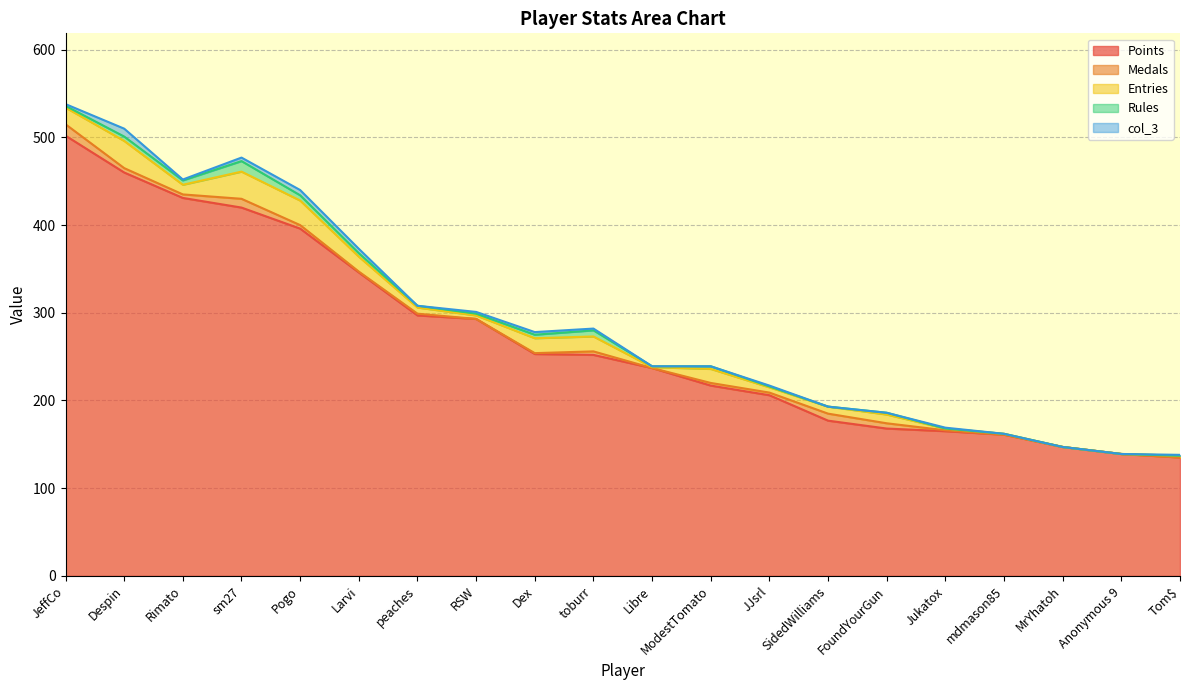

Reading left to right, list all the values displayed in this chart.

Points: JeffCo=502	Despin=460	Rimato=431	sm27=420	Pogo=396	Larvi=346	peaches=297	RSW=293	Dex=253	toburr=252	Libre=237	ModestTomato=217	JJsrl=206	SidedWilliams=177	FoundYourGun=168	Jukatox=165	mdmason85=161	MrYhatoh=147	Anonymous 9=139	Tom$=135
Medals: JeffCo=13	Despin=5	Rimato=4	sm27=10	Pogo=4	Larvi=1	peaches=2	RSW=0	Dex=1	toburr=4	Libre=0	ModestTomato=3	JJsrl=3	SidedWilliams=8	FoundYourGun=6	Jukatox=1	mdmason85=0	MrYhatoh=0	Anonymous 9=0	Tom$=0
Entries: JeffCo=19	Despin=31	Rimato=11	sm27=31	Pogo=28	Larvi=17	peaches=7	RSW=4	Dex=17	toburr=17	Libre=1	ModestTomato=16	JJsrl=6	SidedWilliams=8	FoundYourGun=10	Jukatox=2	mdmason85=1	MrYhatoh=0	Anonymous 9=0	Tom$=2
Rules: JeffCo=2	Despin=5	Rimato=5	sm27=12	Pogo=6	Larvi=4	peaches=2	RSW=2	Dex=4	toburr=7	Libre=1	ModestTomato=3	JJsrl=1	SidedWilliams=0	FoundYourGun=2	Jukatox=0	mdmason85=0	MrYhatoh=0	Anonymous 9=0	Tom$=0
col_3: JeffCo=2	Despin=9	Rimato=1	sm27=4	Pogo=6	Larvi=5	peaches=0	RSW=2	Dex=3	toburr=2	Libre=0	ModestTomato=0	JJsrl=1	SidedWilliams=0	FoundYourGun=0	Jukatox=1	mdmason85=0	MrYhatoh=0	Anonymous 9=0	Tom$=1